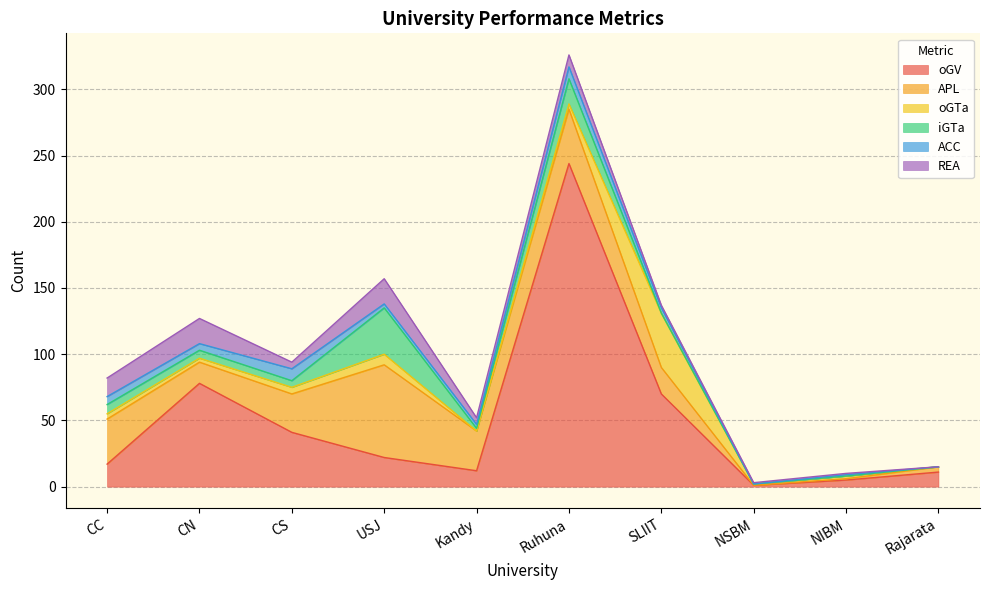

How many lines are shown in the chart?

6